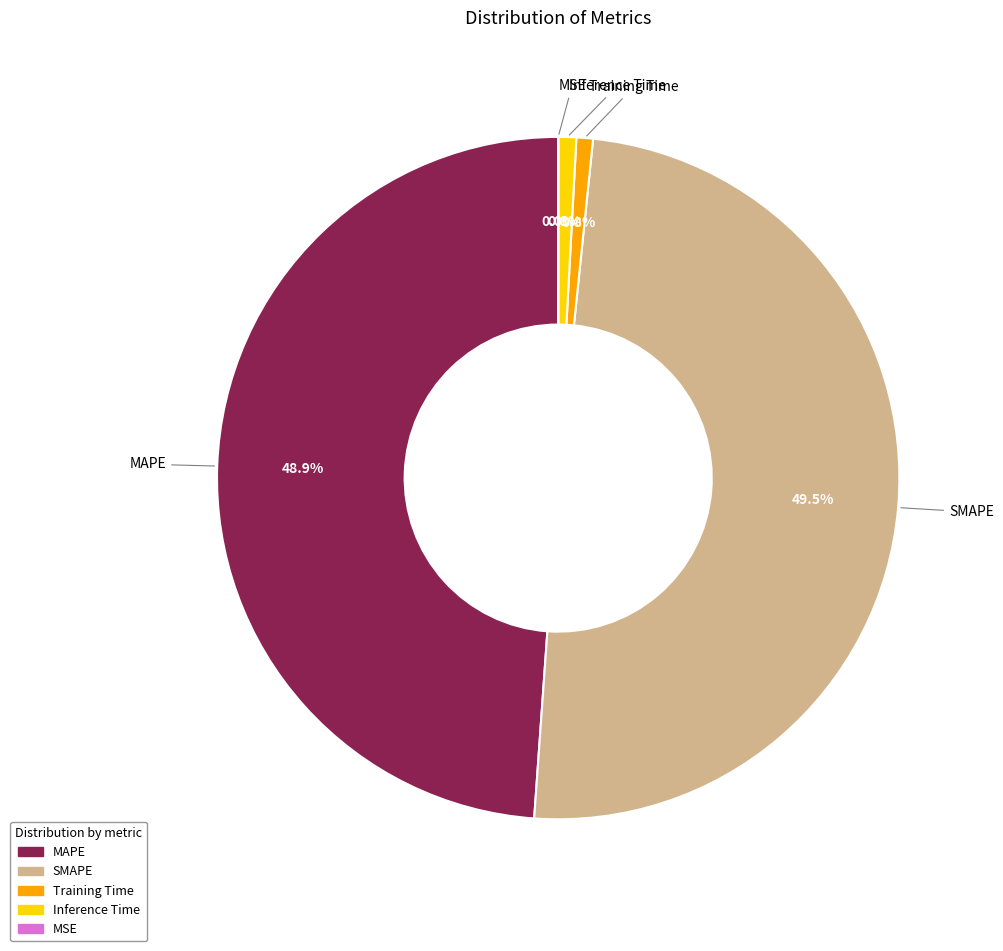

Does SMAPE account for over 50% of the chart?

No